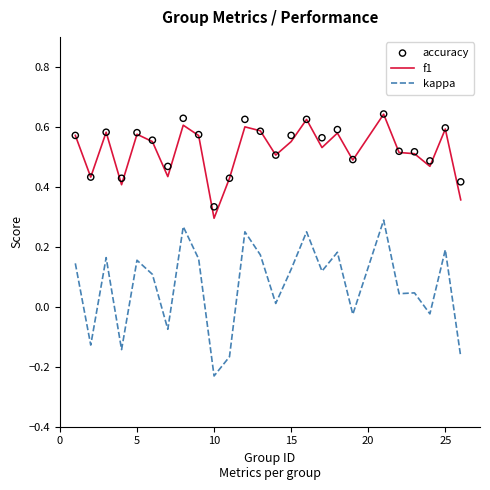

The value of f1 at 10 is 0.4. True or false?

False